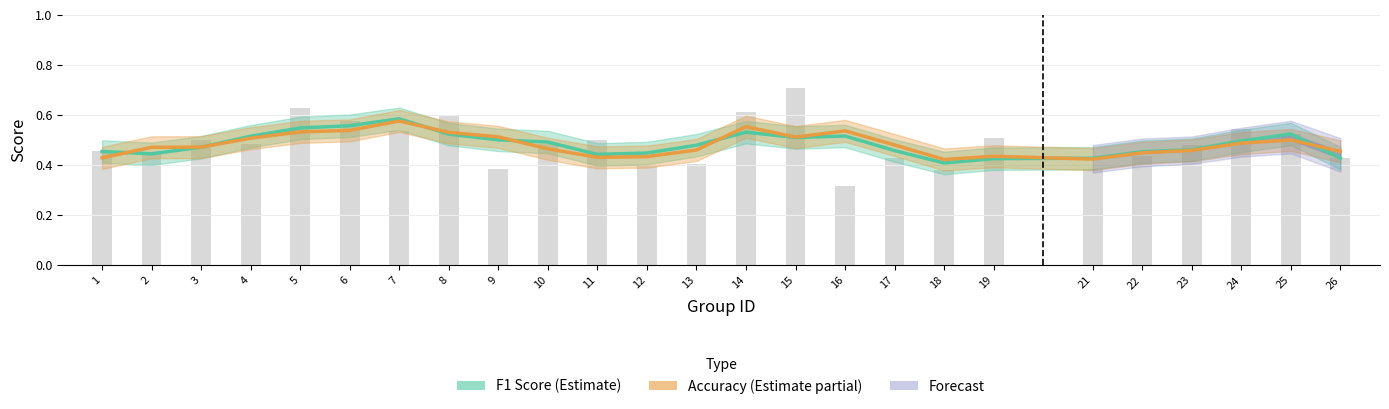

Is the value of F1 Score (Estimate) at 8 greater than the value of F1 (raw) at 18?

Yes